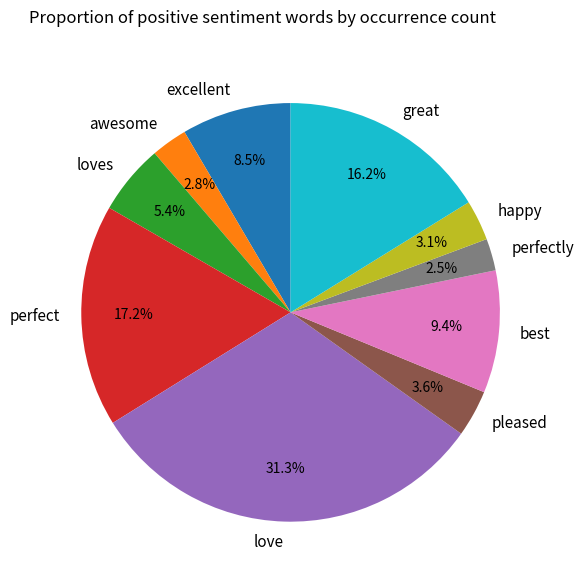

Is excellent the majority of the pie?

No